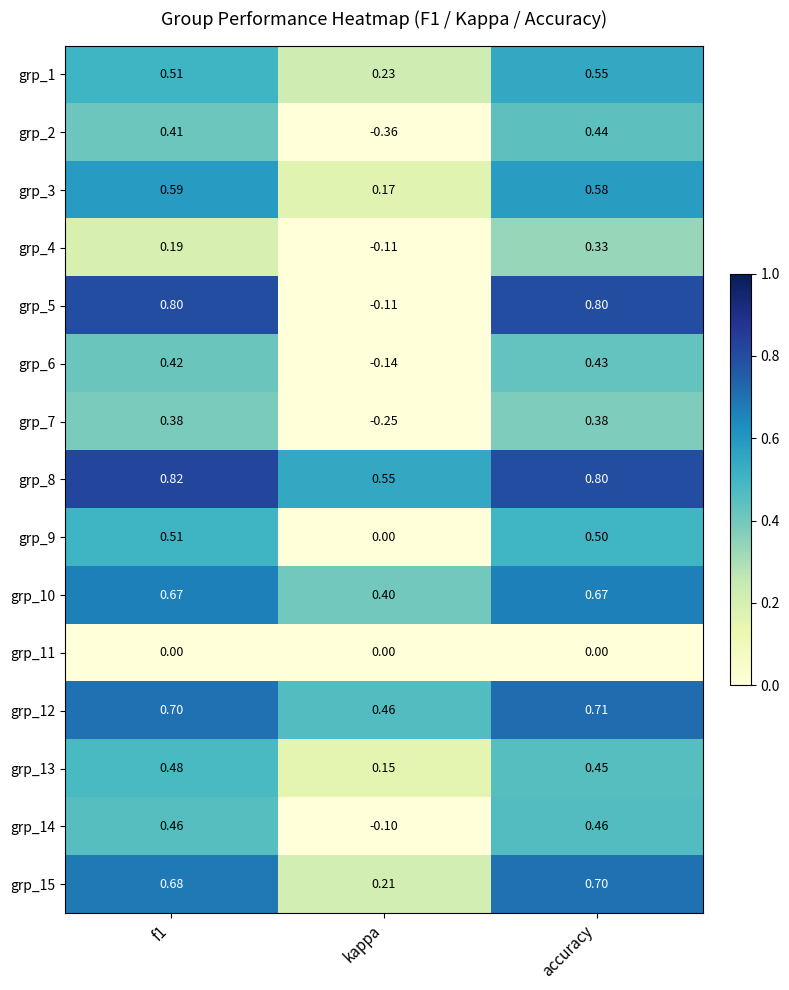

Where is grp_1 nearest to the value 0?

kappa